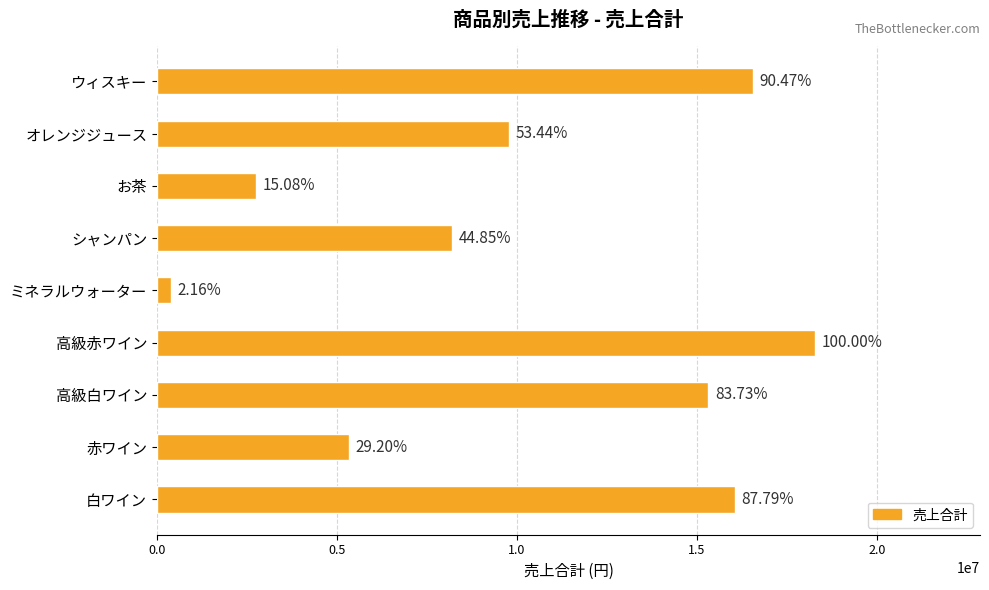

How many bars are there in total?

9